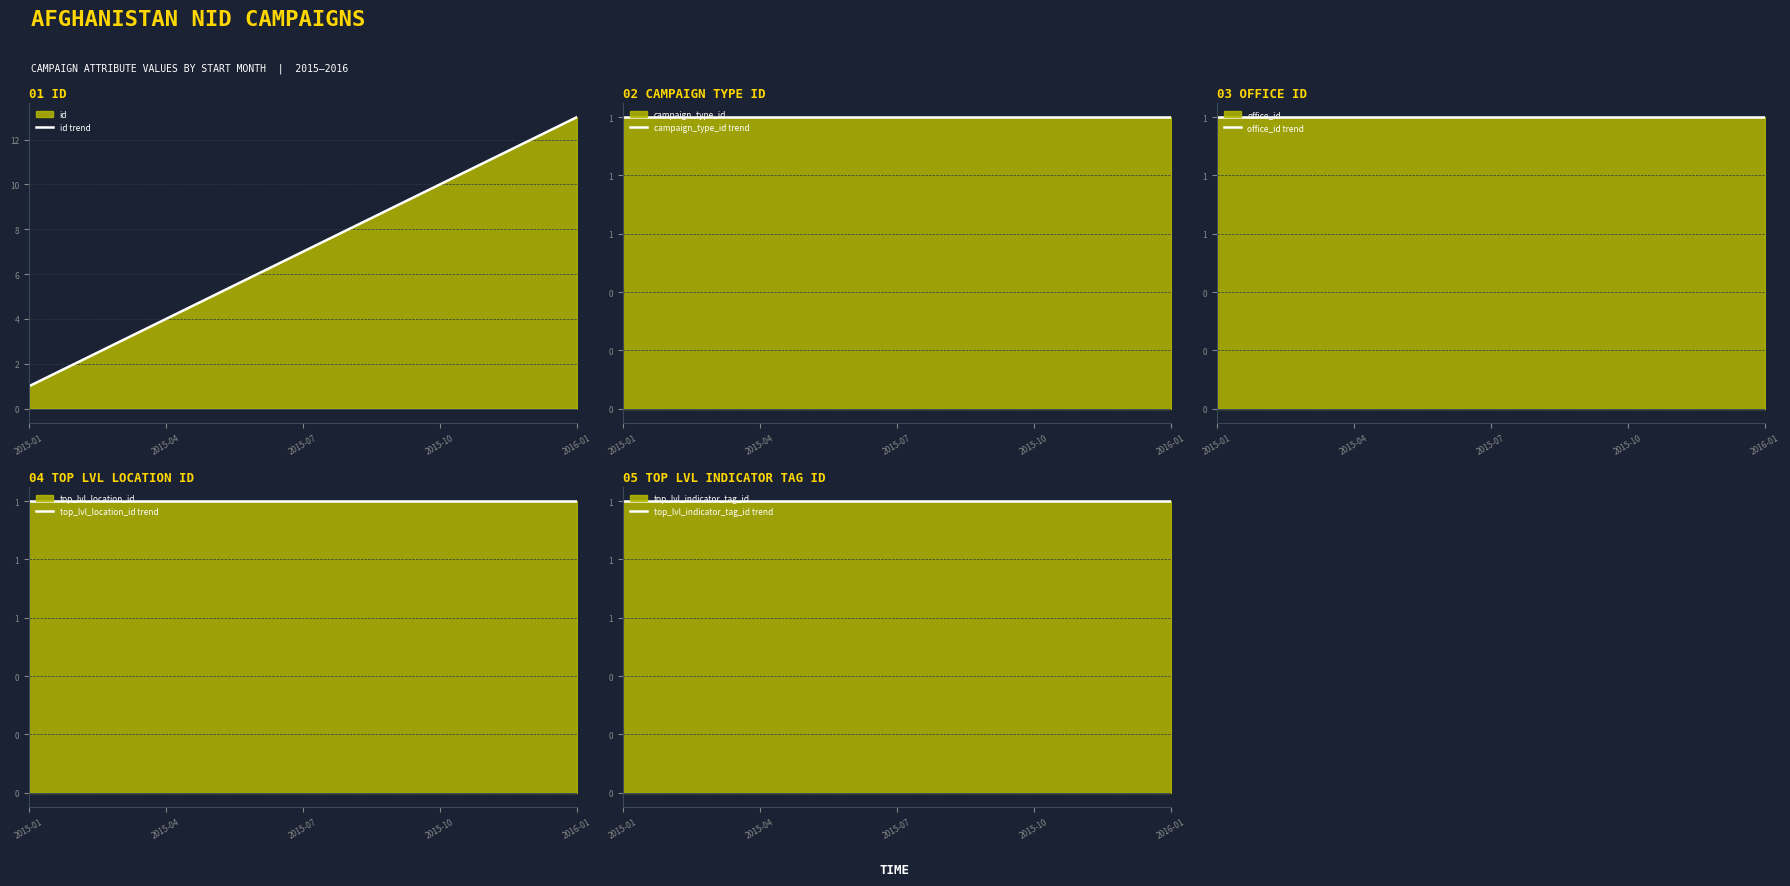

What is the maximum value shown in the chart?

13.0